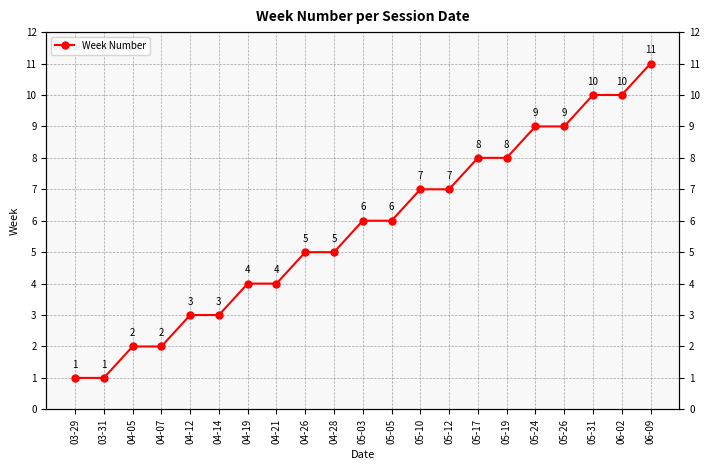

Reading left to right, extract all data points from this chart.

03-29=1	03-31=1	04-05=2	04-07=2	04-12=3	04-14=3	04-19=4	04-21=4	04-26=5	04-28=5	05-03=6	05-05=6	05-10=7	05-12=7	05-17=8	05-19=8	05-24=9	05-26=9	05-31=10	06-02=10	06-09=11